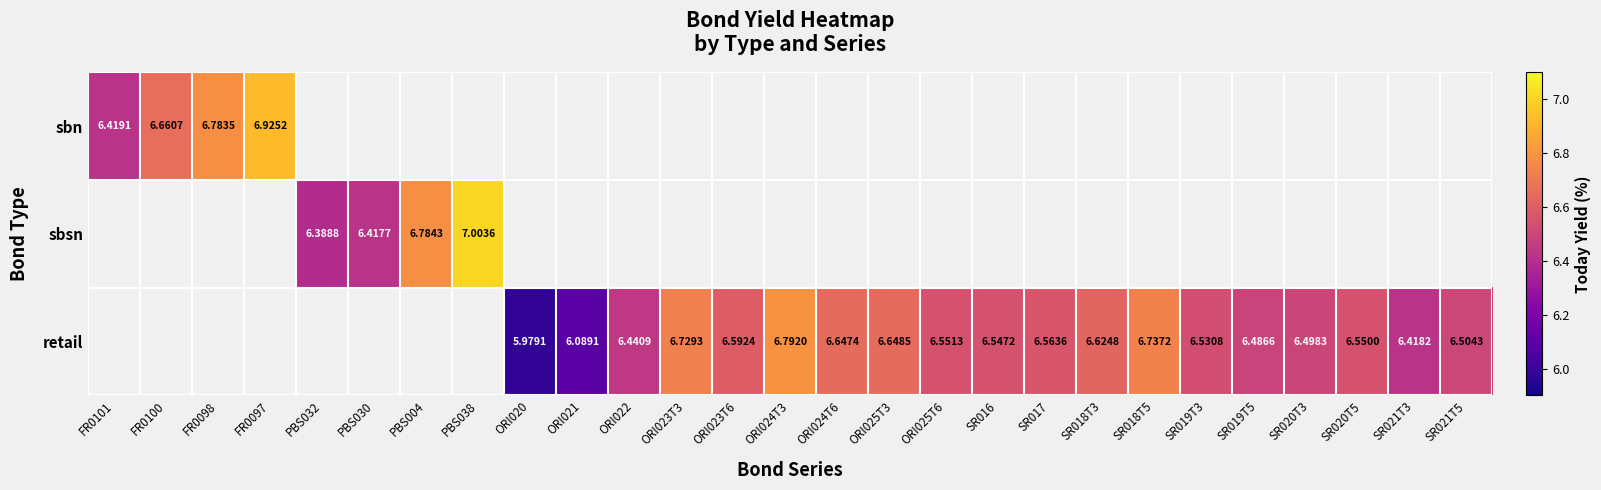

At which category does the chart reach its minimum across all series?

ORI020